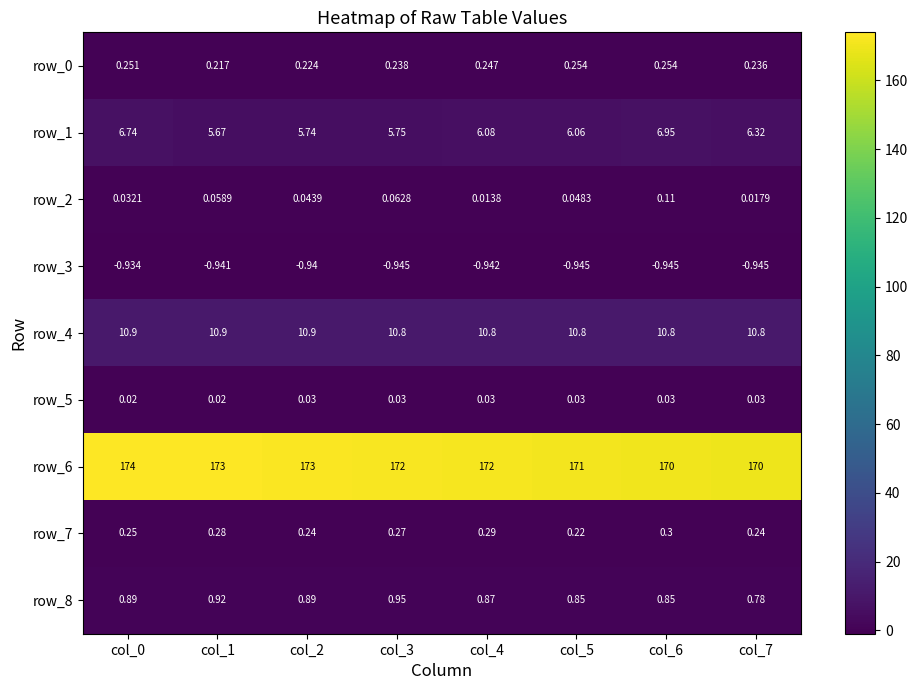

Is the value of row_3 at col_1 greater than the value of row_1 at col_1?

No